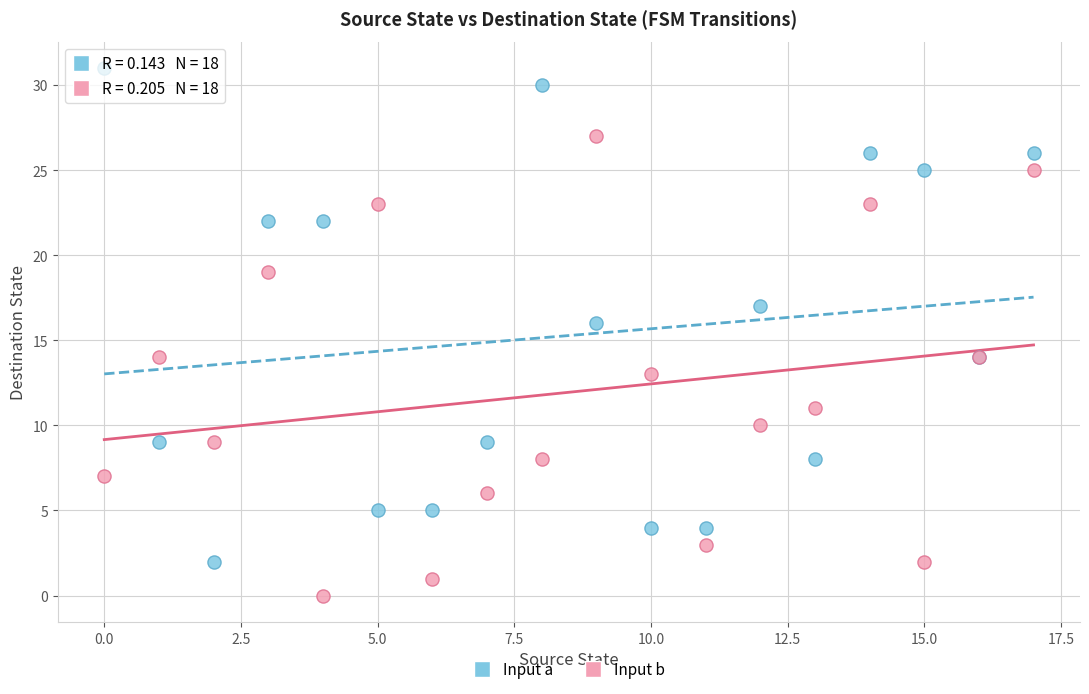

Which series has the widest spread of Y values?

Input a